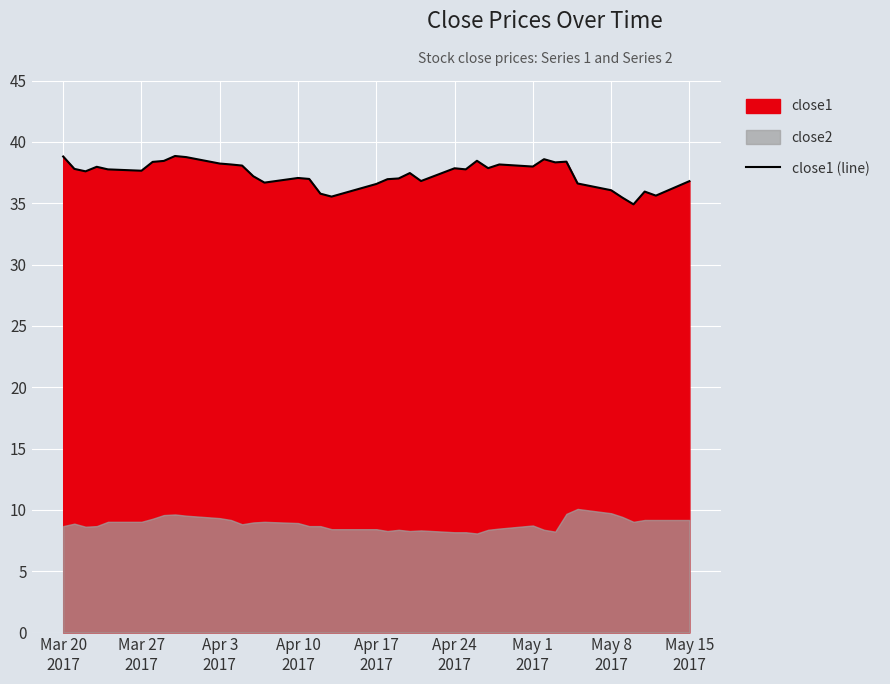

What is the lowest value of the close1 (line) series?

34.9